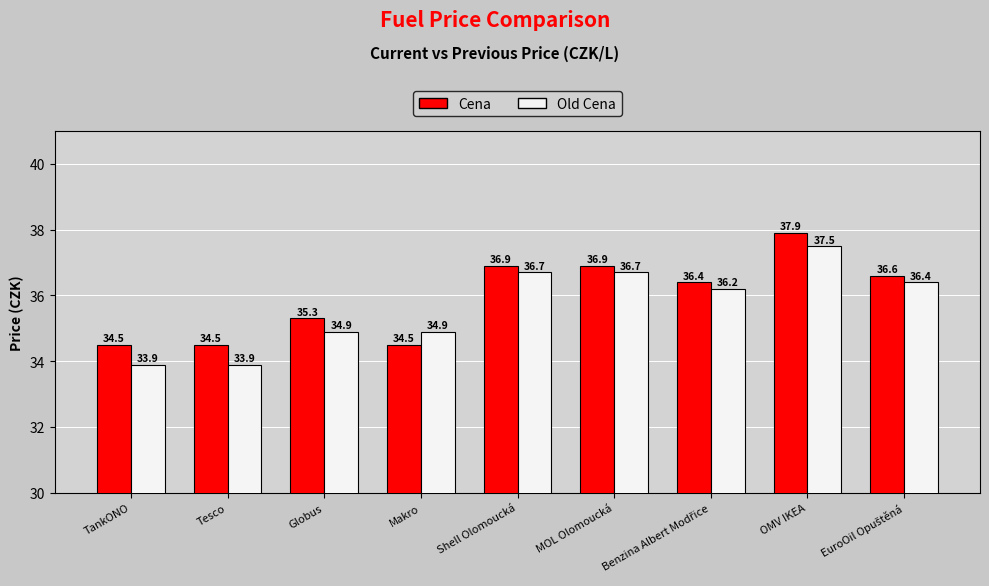

List the series in order of their overall mean, highest first.

Cena, Old Cena